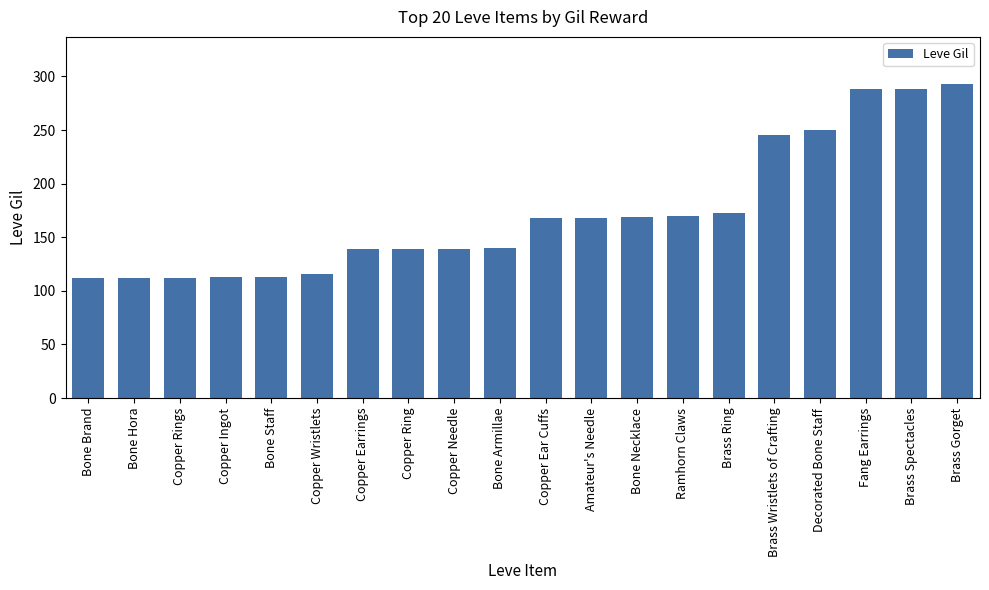

What is the label of the 10th bar from the right?

Copper Ear Cuffs